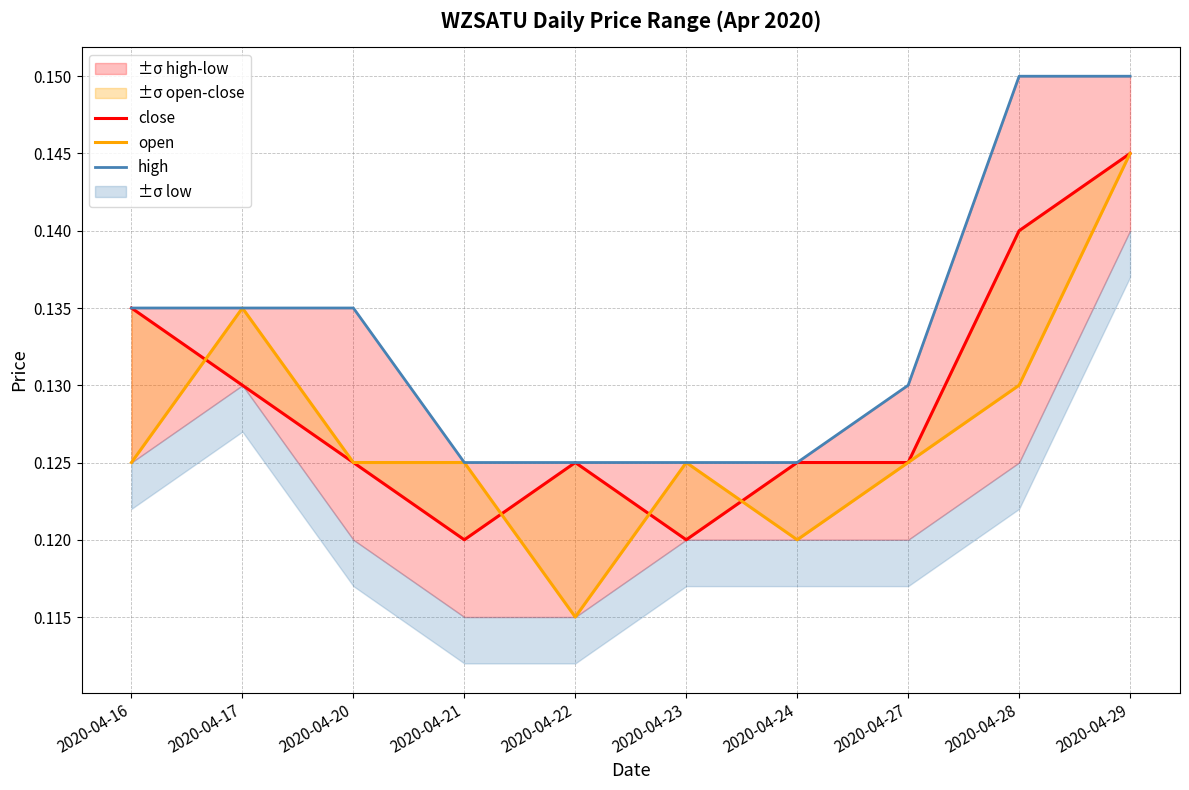

What is the approximate value of close at 2020-04-27?

0.1